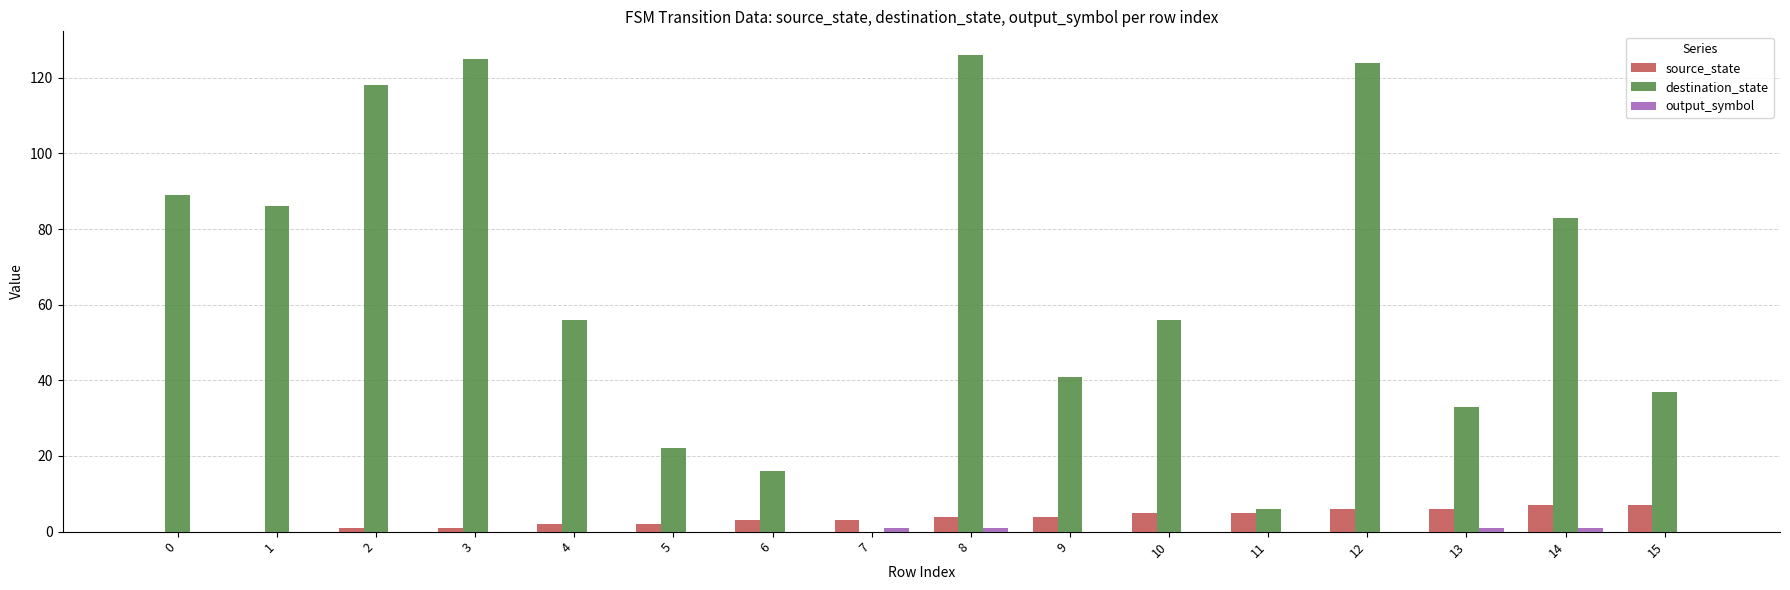

Is it true that destination_state equals 126 at 8?

True